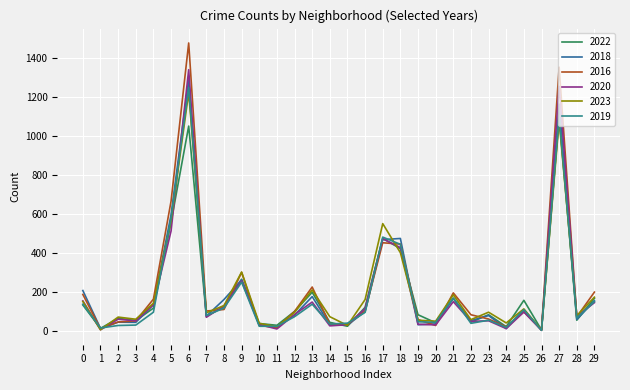

Is this an area chart (filled region under the line)?

No